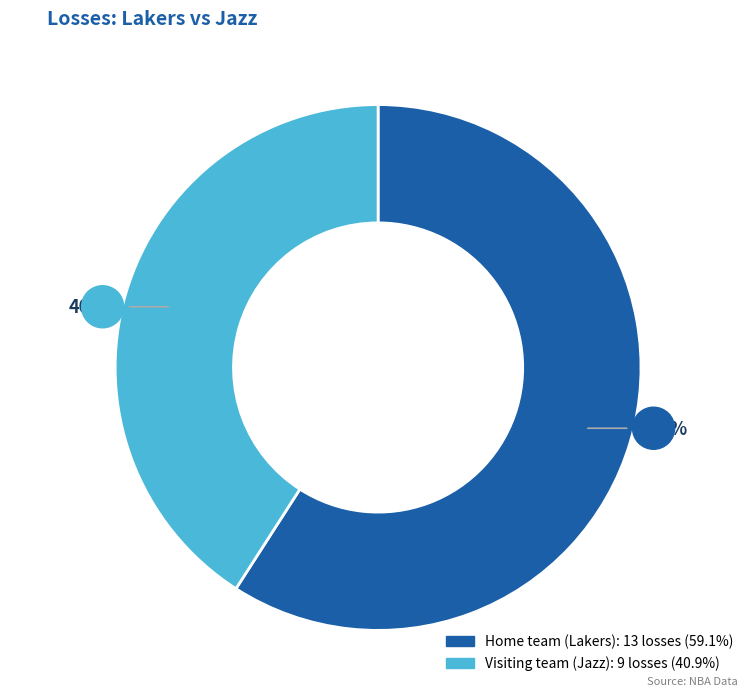

The Visiting team (Jazz) slice represents 41% of the pie. True or false?

True